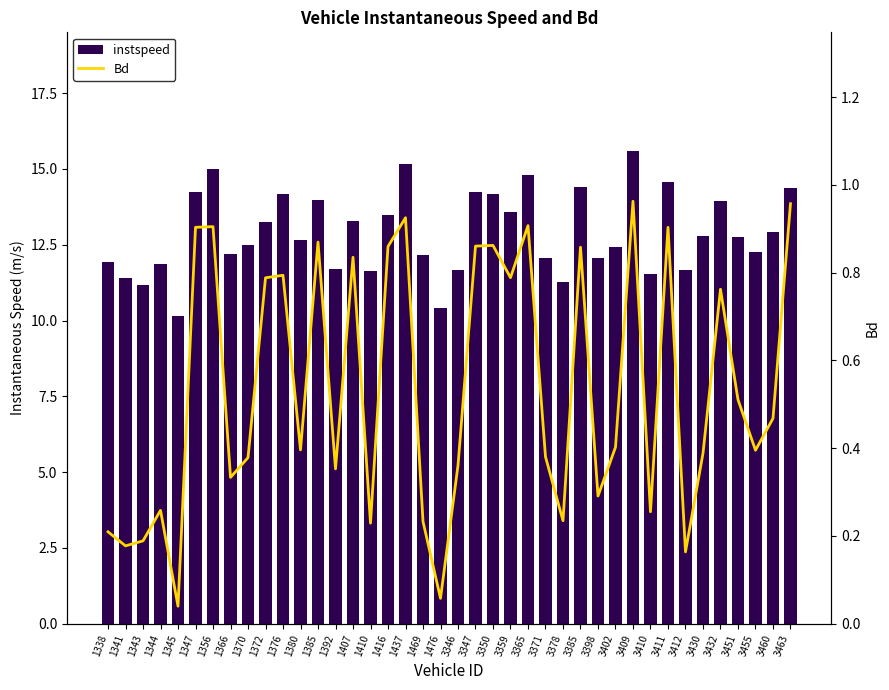

What is the value of the Bd bar at the 36th from the left?

0.8